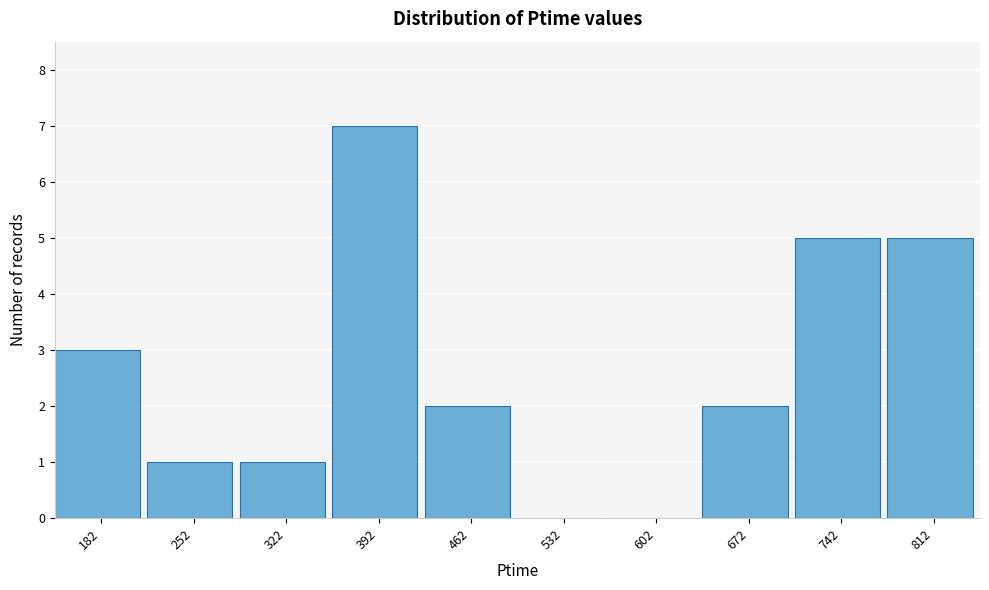

Reading left to right, list all the values displayed in this chart.

182=3	252=1	322=1	392=7	462=2	532=0	602=0	672=2	742=5	812=5